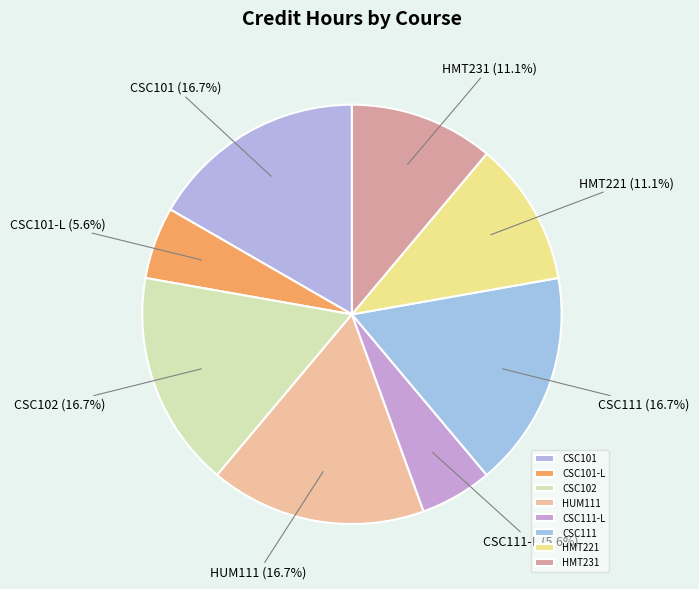

Which has a higher value, HMT231 or CSC111?

CSC111